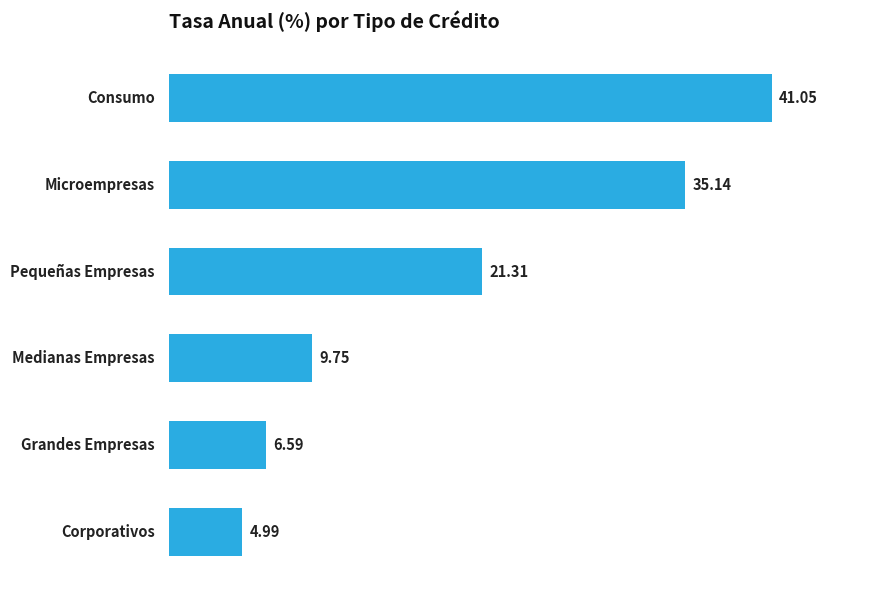

How many bars are there in total?

6